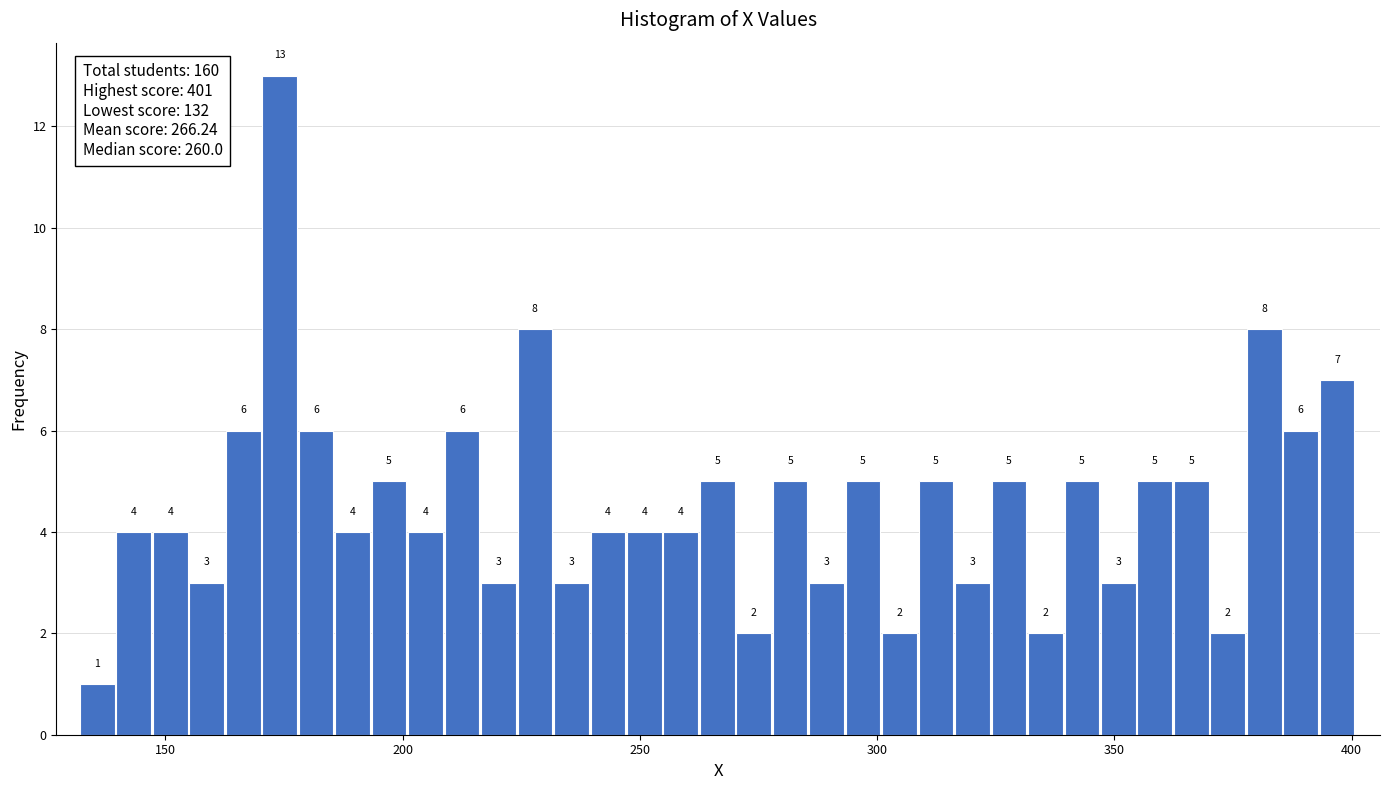

Around what value on the x-axis is the tallest bar? Give the approximate position of its centre, as read against the axis.

175